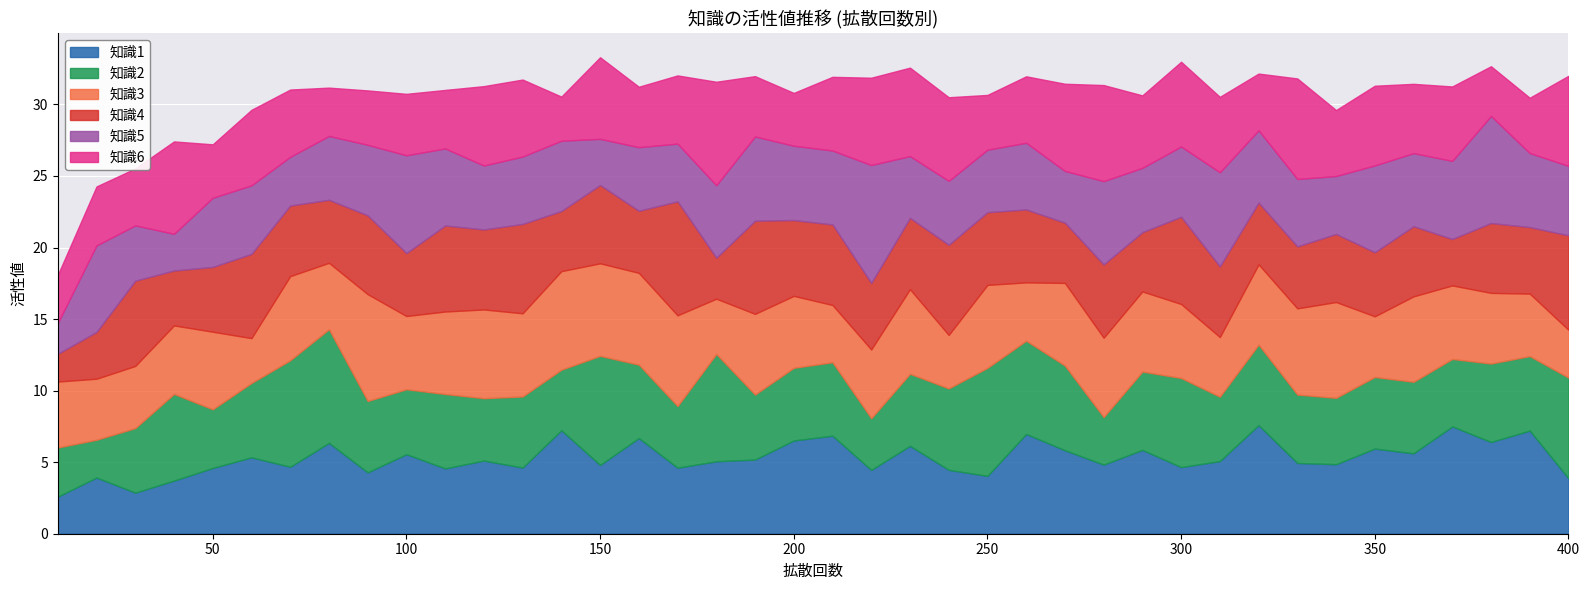

True or false: 知識5 has a value of 5.0 at 70.

False